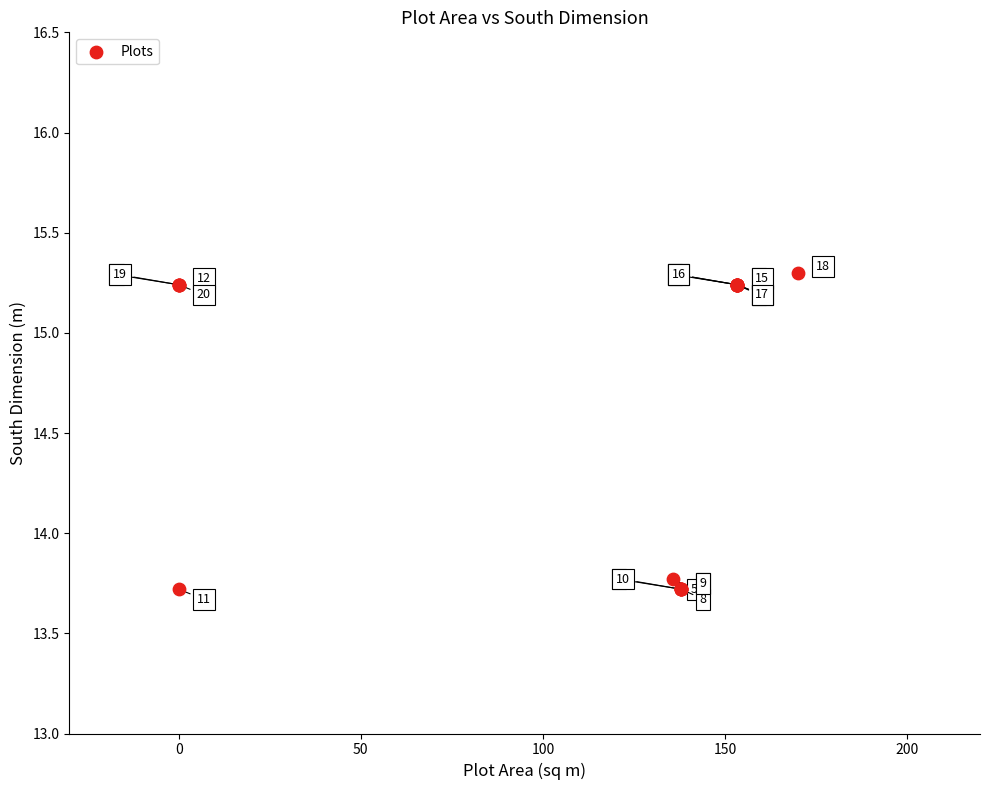

What Y value in the scatter plot is closest to 14?

13.8